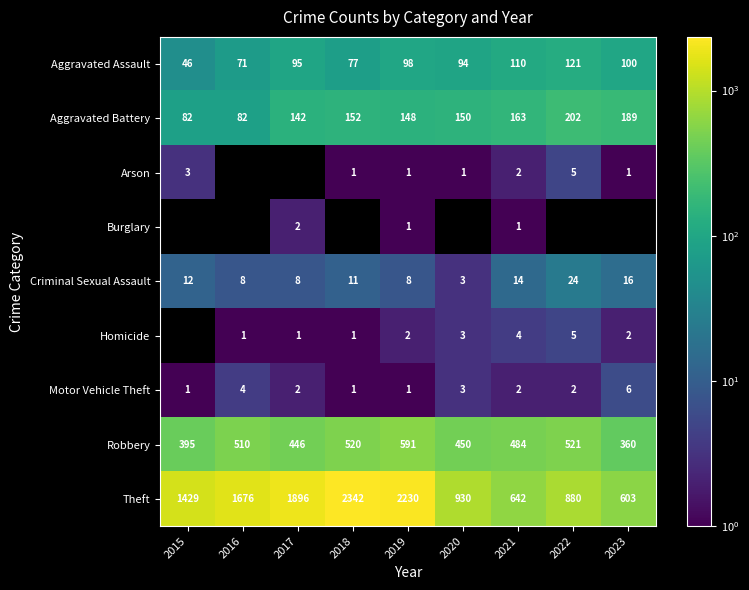

Which category has the lowest value in the Criminal Sexual Assault series?

2020